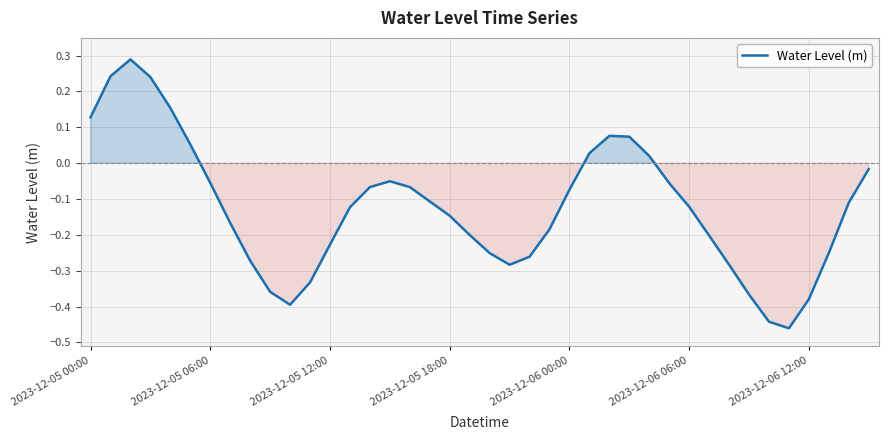

What is the difference between the maximum and minimum values?

0.7